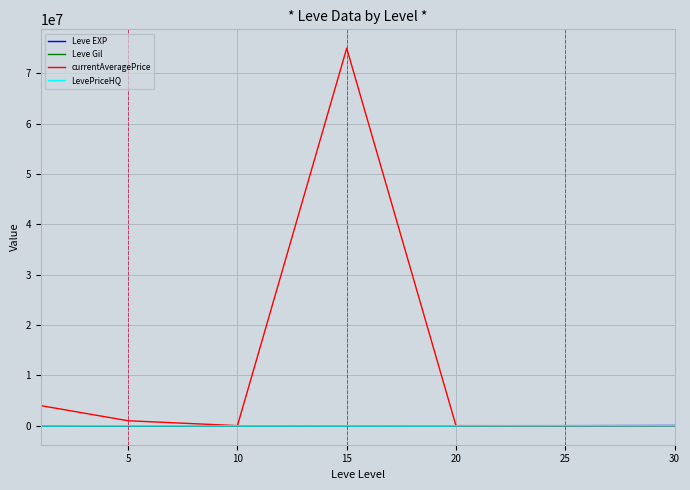

Which series has the largest total across all categories?

currentAveragePrice